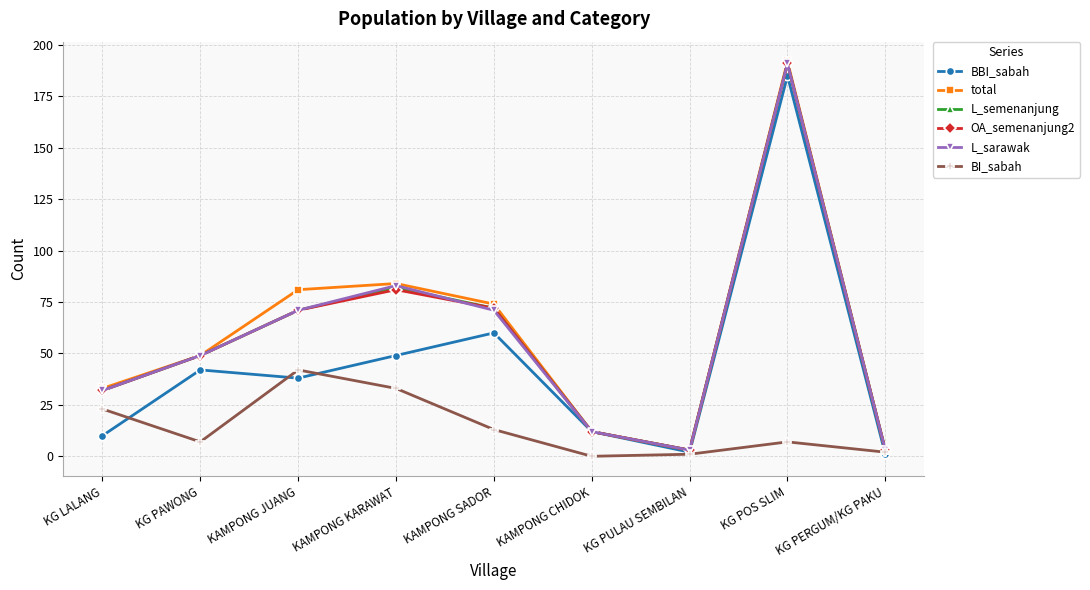

Reading left to right, transcribe all the data shown in this chart.

BBI_sabah: 10	42	38	49	60	12	2	185	1
total: 33	49	81	84	74	12	3	192	3
L_semenanjung: 32	49	71	82	72	12	3	191	3
OA_semenanjung2: 32	49	71	81	72	12	3	191	3
L_sarawak: 32	49	71	83	71	12	3	191	3
BI_sabah: 23	7	42	33	13	0	1	7	2